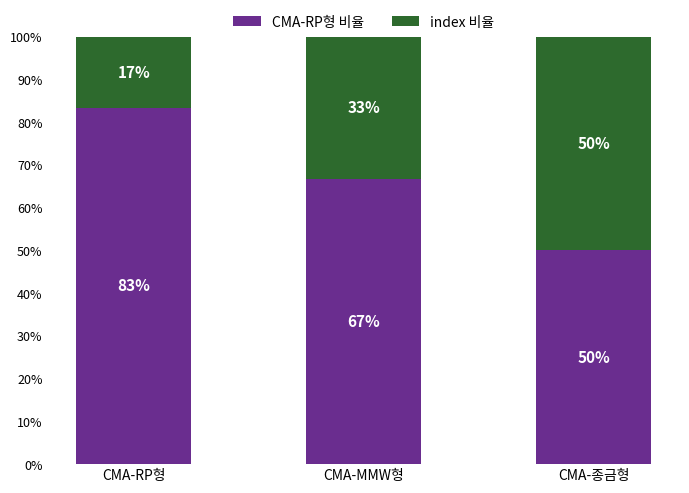

What is the sum of the CMA-RP형 비율 values at CMA-RP형 and CMA-MMW형?

150.0